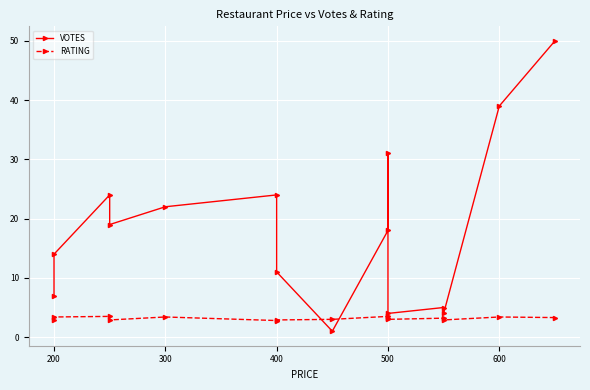

How many interior local peaks does the VOTES series have?

4